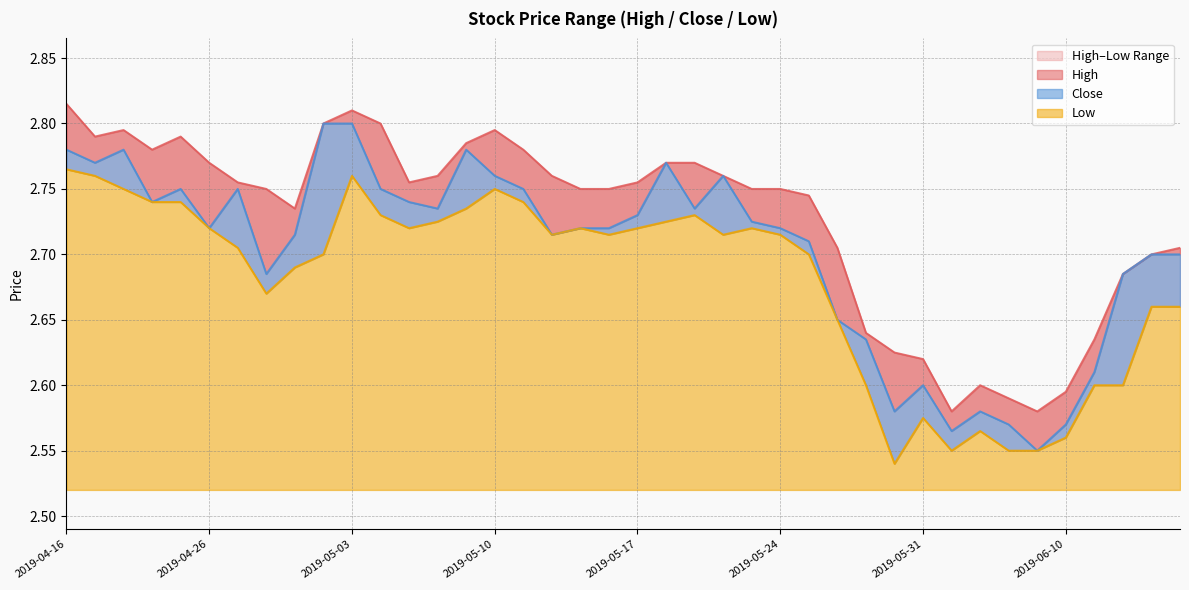

Which series has the widest spread of values?

Close